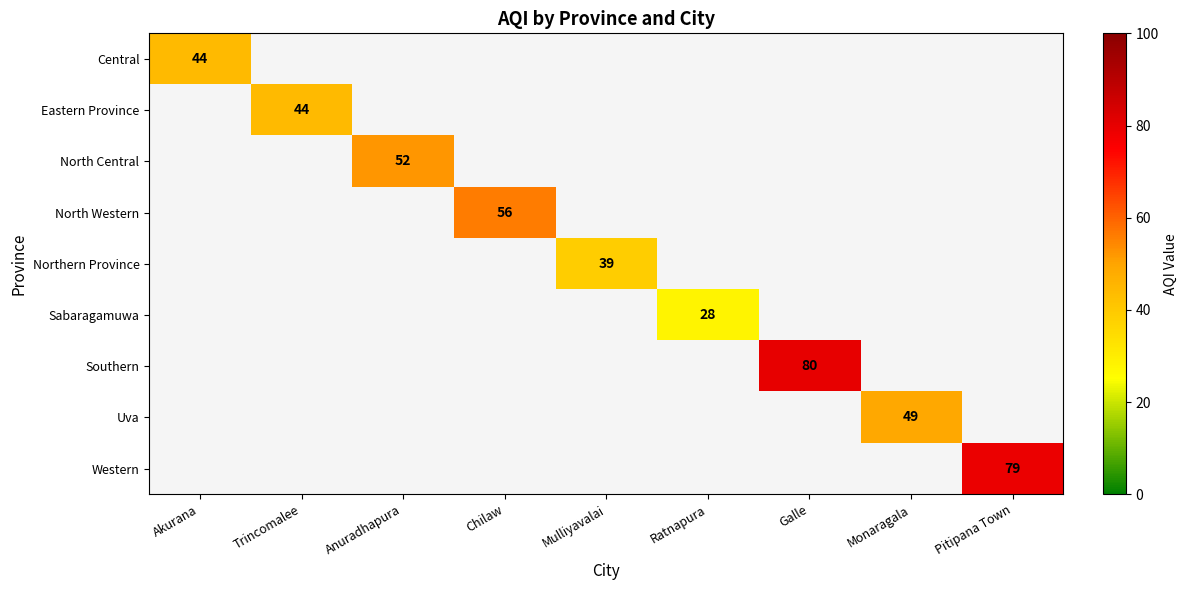

At how many categories does at least one series exceed 42?

7